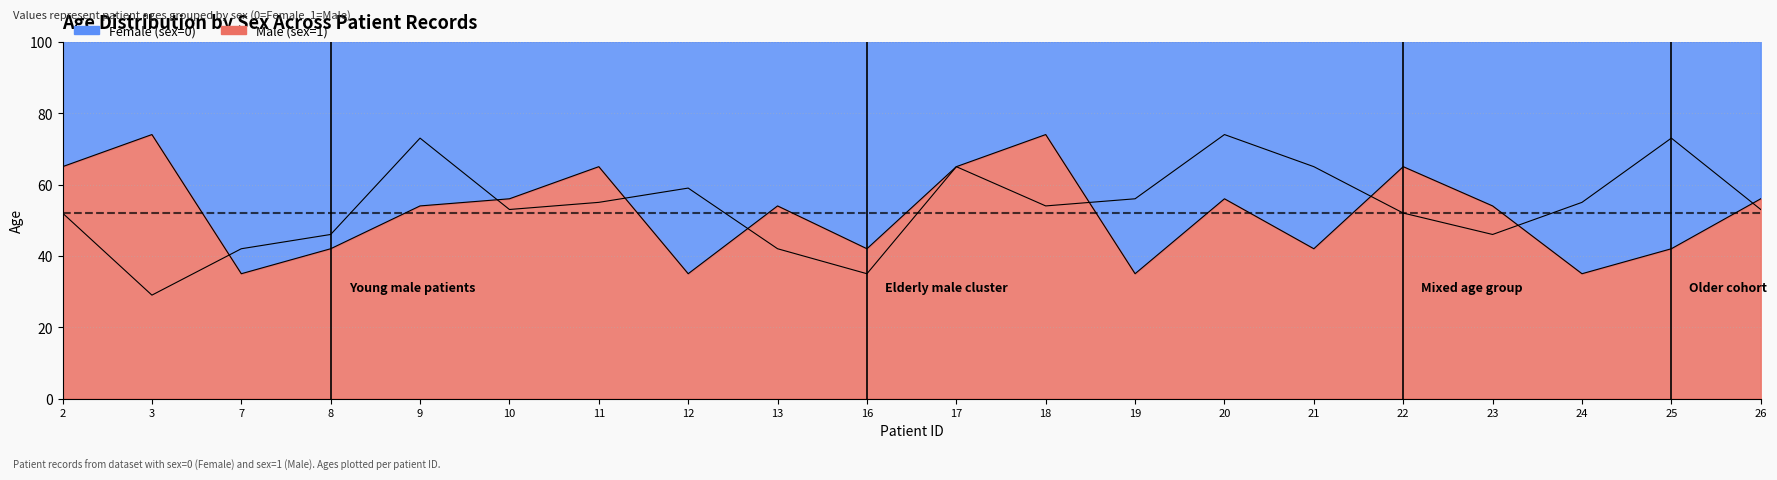

True or false: Male (sex=1) has more than 2 interior local peaks.

True